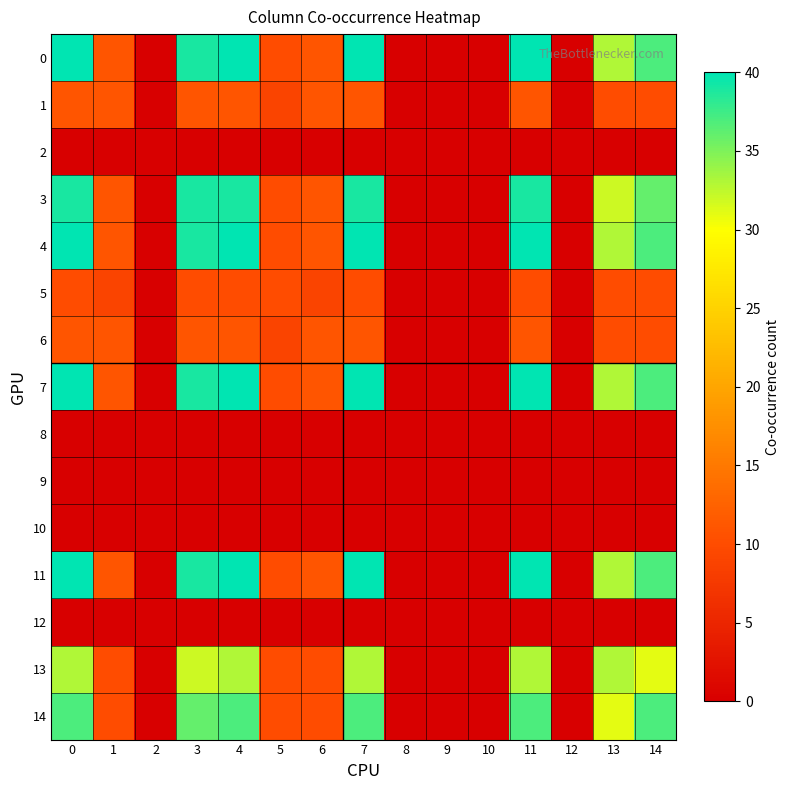

What is the spread (max minus min) of values at 13?

33